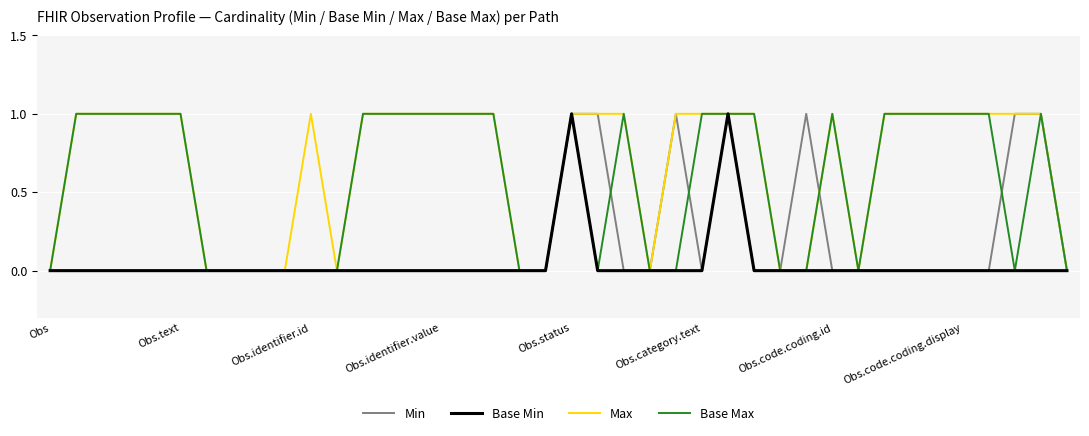

List the series in order of their overall mean, lowest first.

Base Min, Min, Base Max, Max